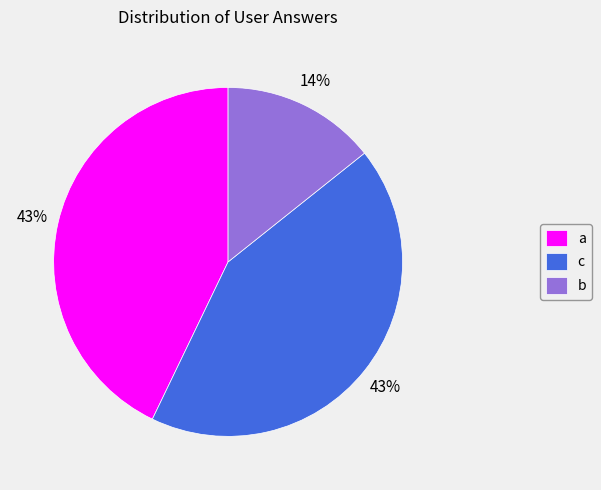

Approximately how many times larger is the value at b compared to a?

0.3